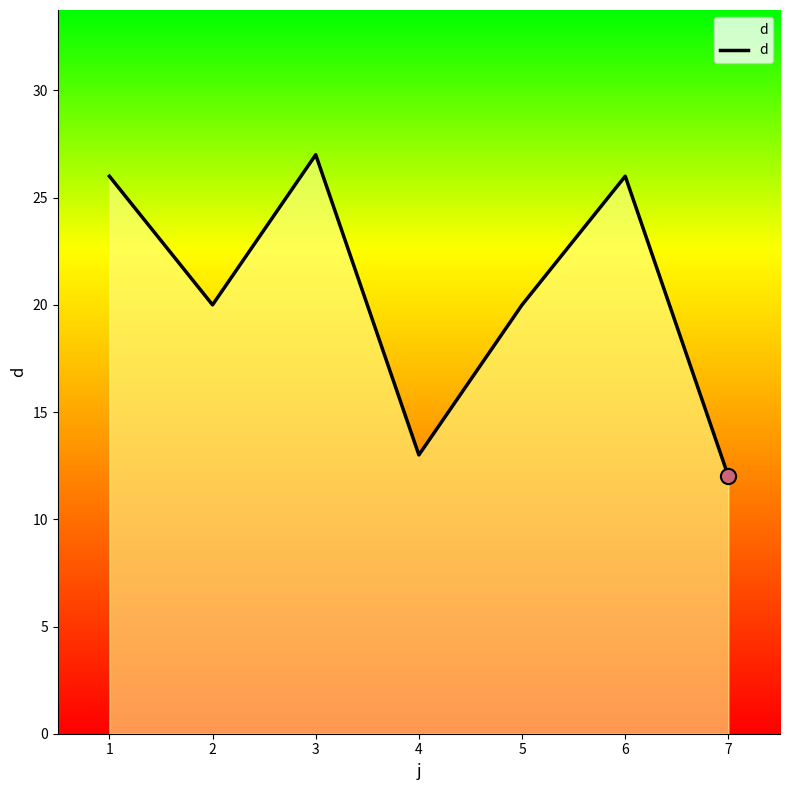

What is the change in value from 1 to 5?

-6